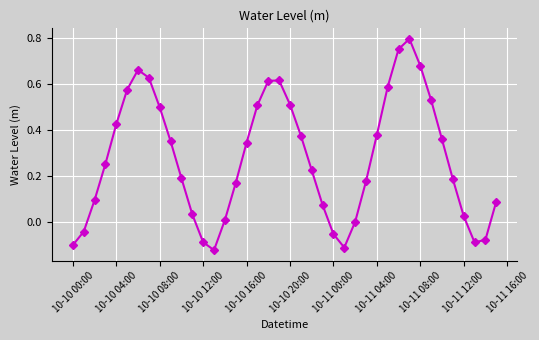

How many points are lower than both their immediate neighbors (excluding endpoints)?

3